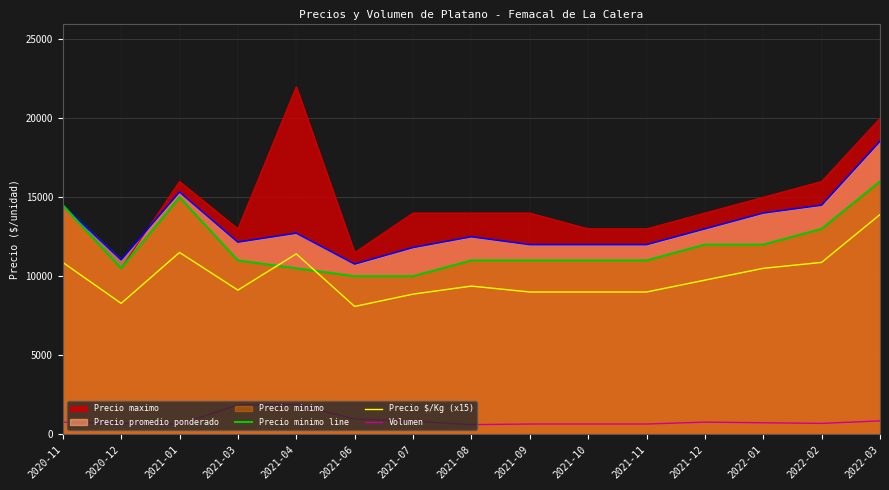

Which series has the largest range (max minus min)?

Precio maximo